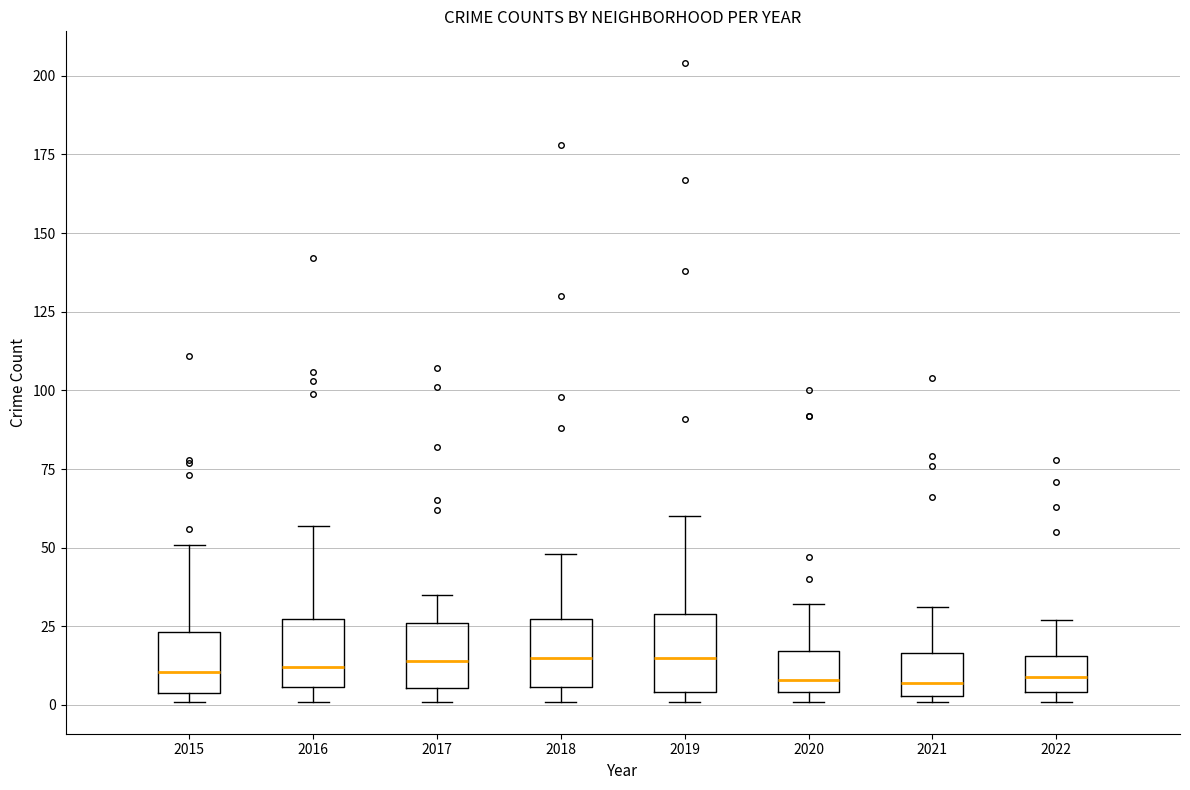

Where does the median line of the box at x = 2017 sit on the y-axis? The values are not printed on the chart, so give them approximately, as read against the axis.

15